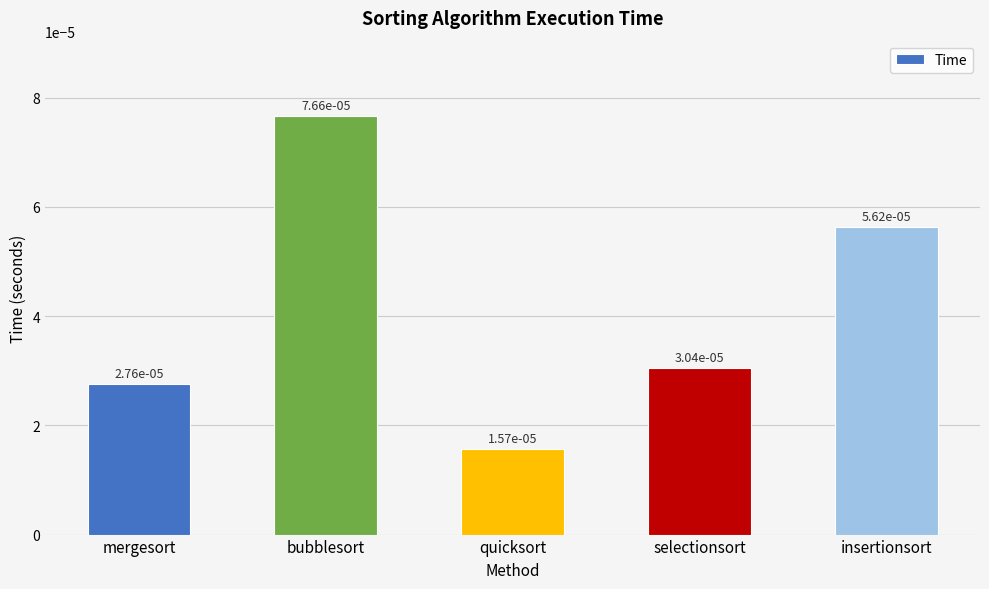

Count the values in the range 0 to 1.

5